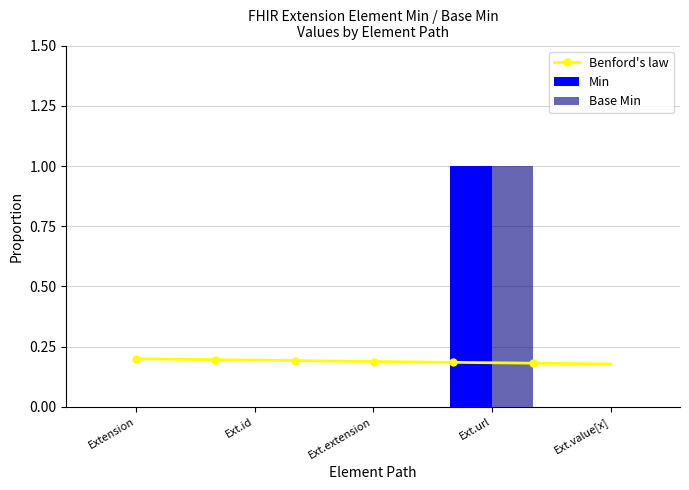

What is the difference between the maximum and minimum values in the Min series?

1